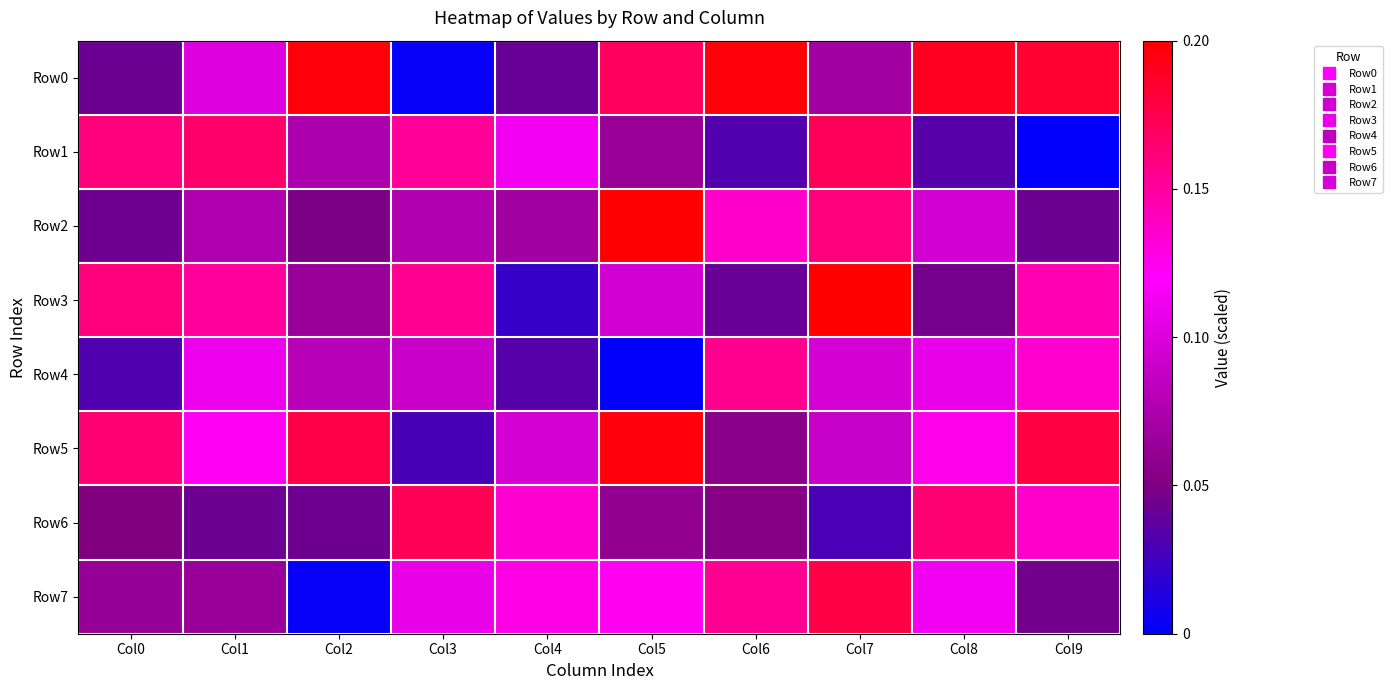

What is the difference between the highest and lowest values at Col8?

0.2